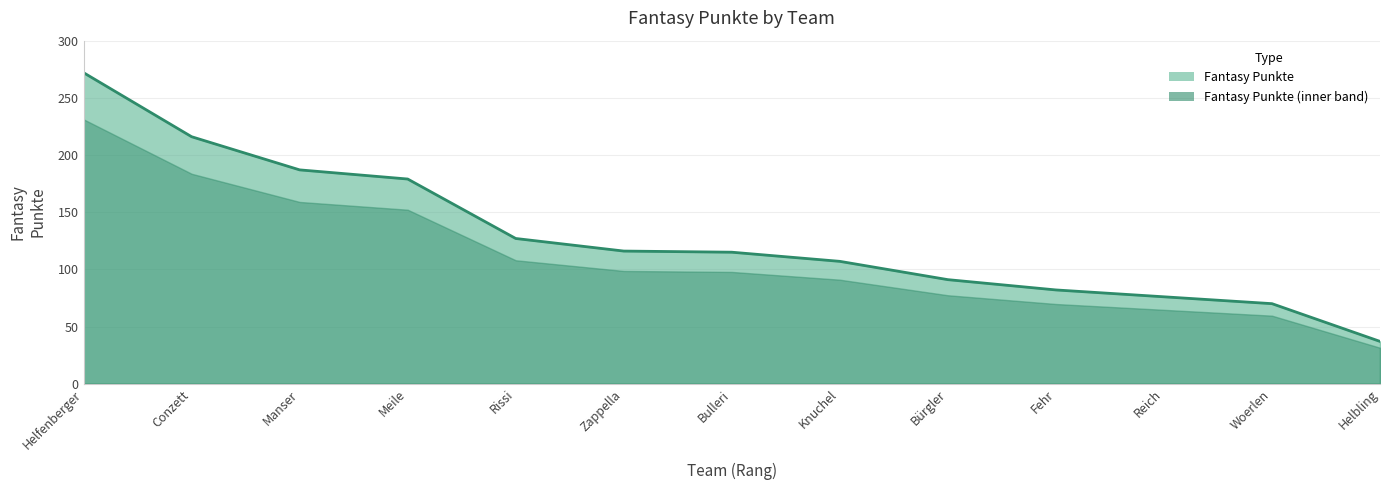

The value at Helbling is 24. True or false?

False